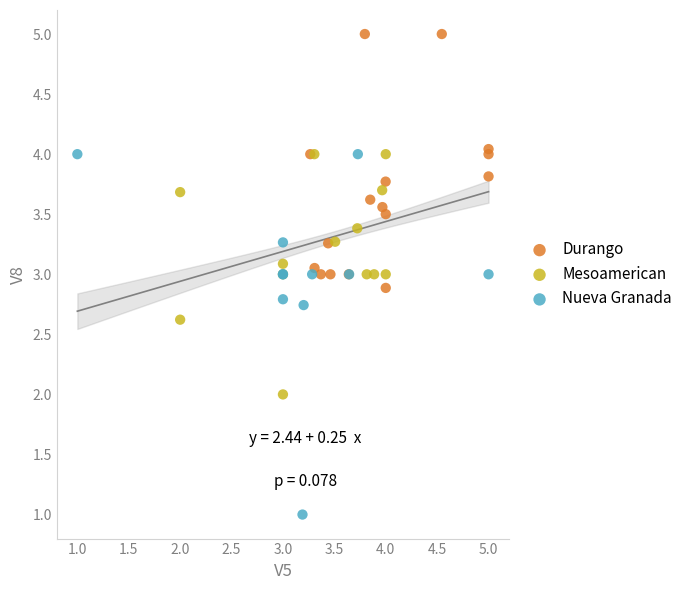

What are all the series names shown in the legend?

Durango, Mesoamerican, Nueva Granada